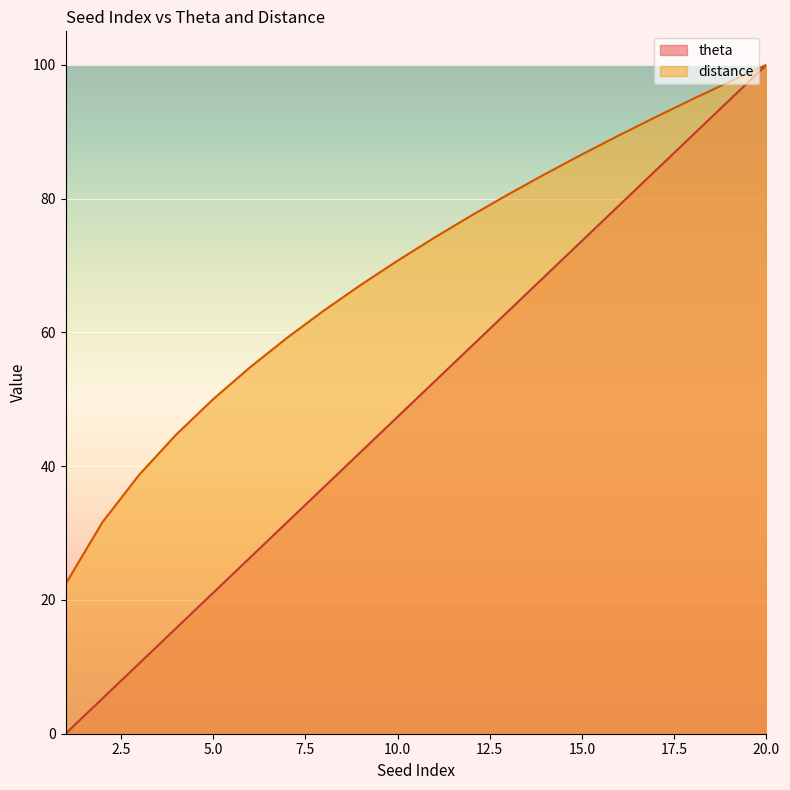

True or false: distance has more than 2 interior local peaks.

False